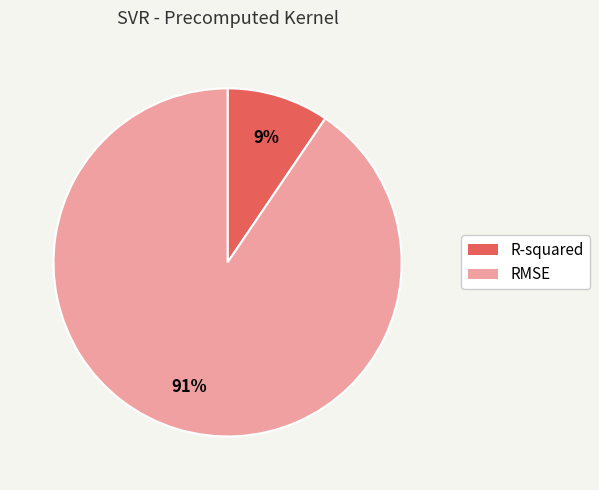

To the nearest percent, what portion does RMSE represent?

91%